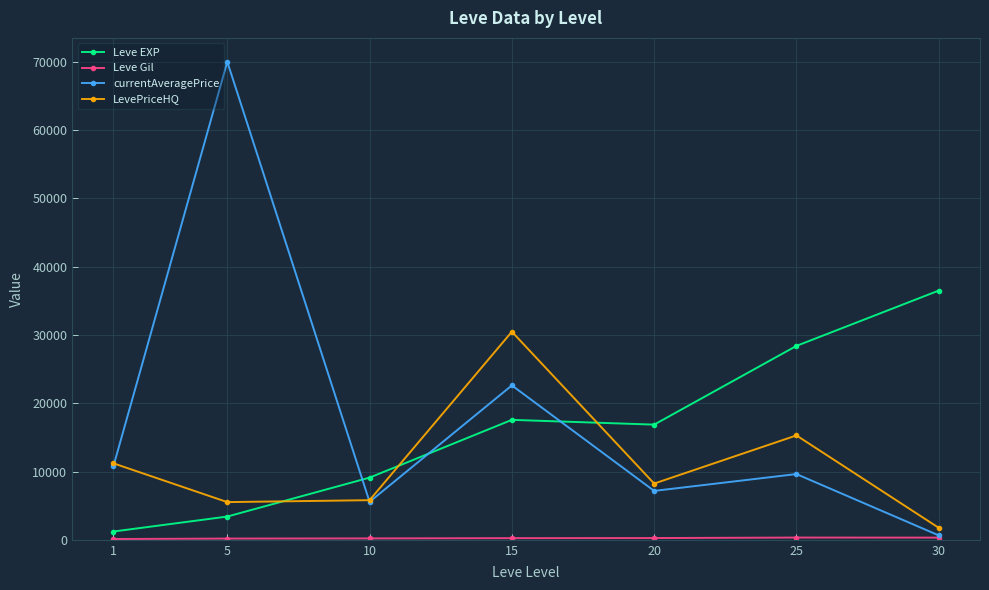

How many lines are shown in the chart?

4